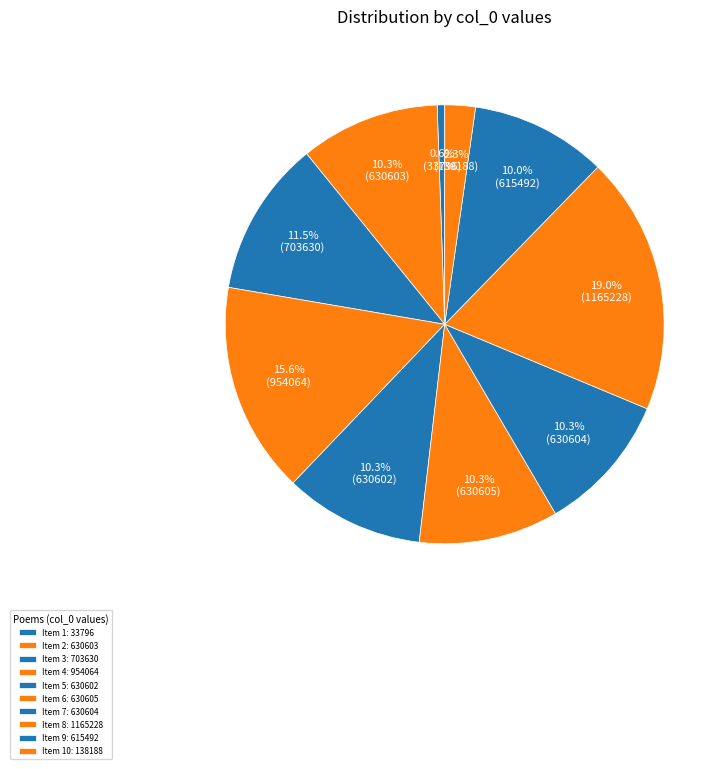

How many segments does this pie chart have?

10